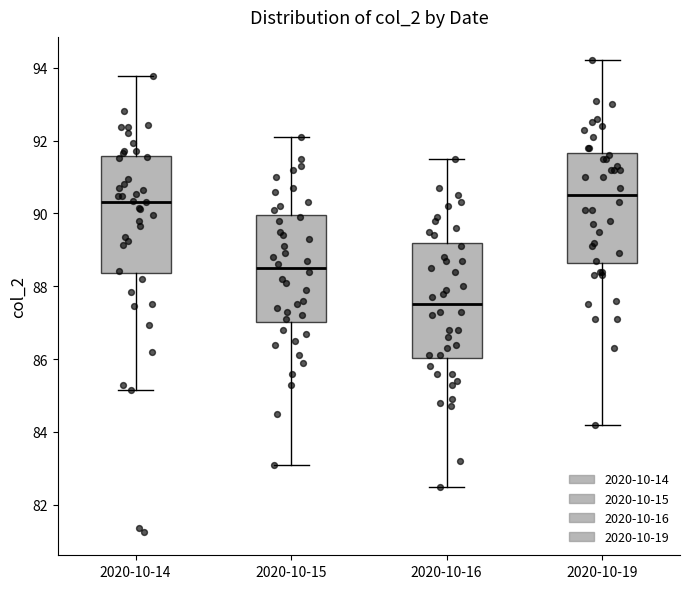

Reading left to right, read every box against the y-axis: the position of its median line, the range the box covers, and the ends of its whiskers. The values are not printed on the chart, so give them approximately, as read against the axis.

2020-10-14: median 90.4, box 88.4 to 91.6, whiskers 85.2 to 93.8
2020-10-15: median 88.6, box 87.0 to 90.0, whiskers 83.2 to 92.2
2020-10-16: median 87.6, box 86.0 to 89.2, whiskers 82.6 to 91.6
2020-10-19: median 90.6, box 88.6 to 91.6, whiskers 84.2 to 94.2